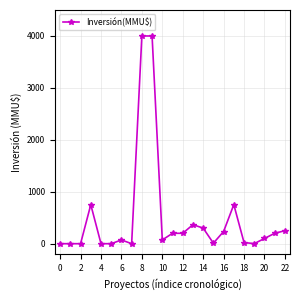

What is the maximum value shown in the chart?

4000